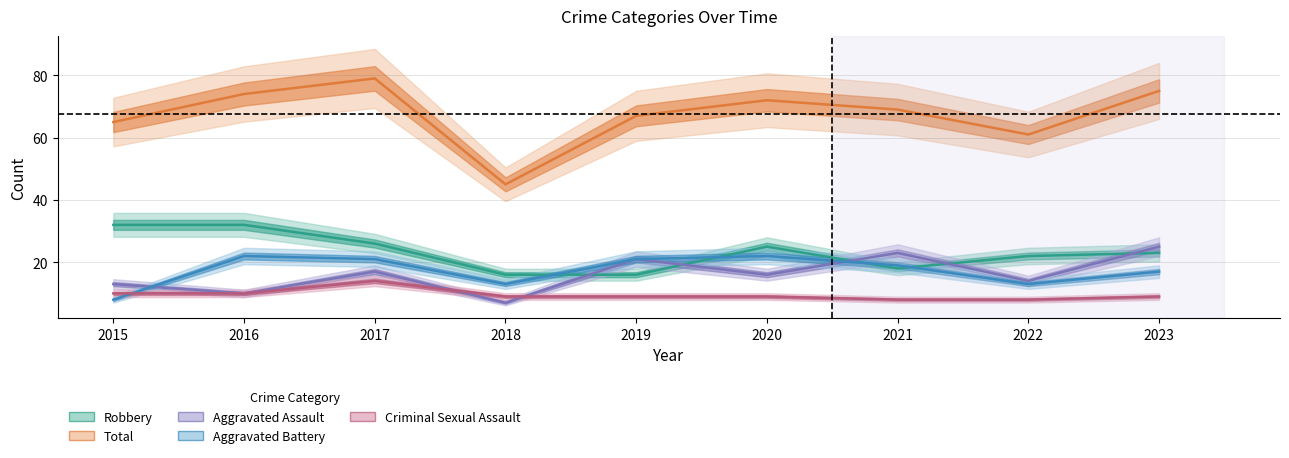

Which label corresponds to the smallest value in the chart?

2018